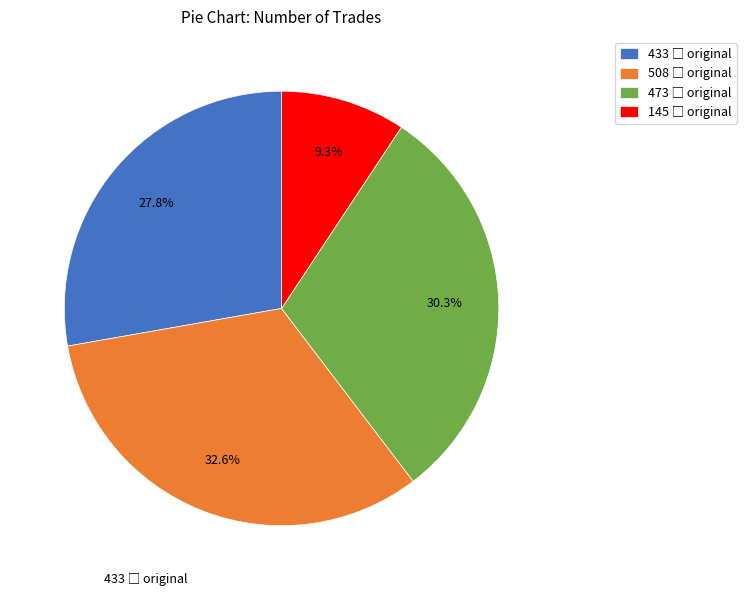

Is there a majority slice in this chart?

No